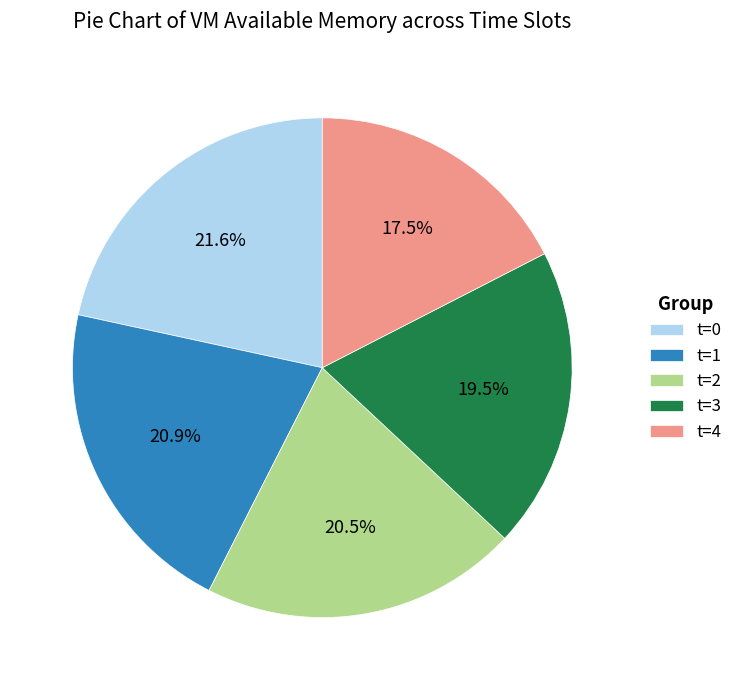

Approximately how many times larger is the value at t=1 compared to t=0?

1.0